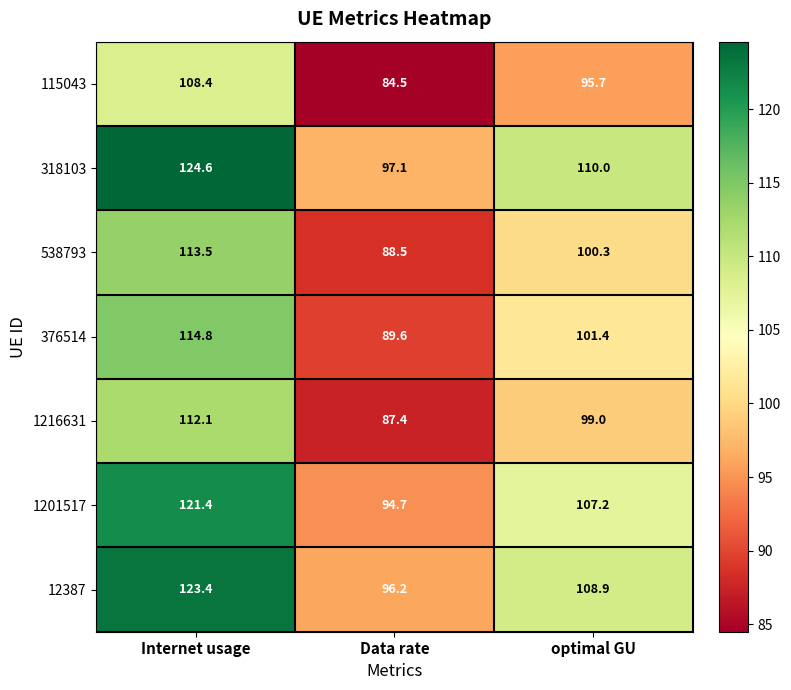

What is the smallest value displayed?

84.5